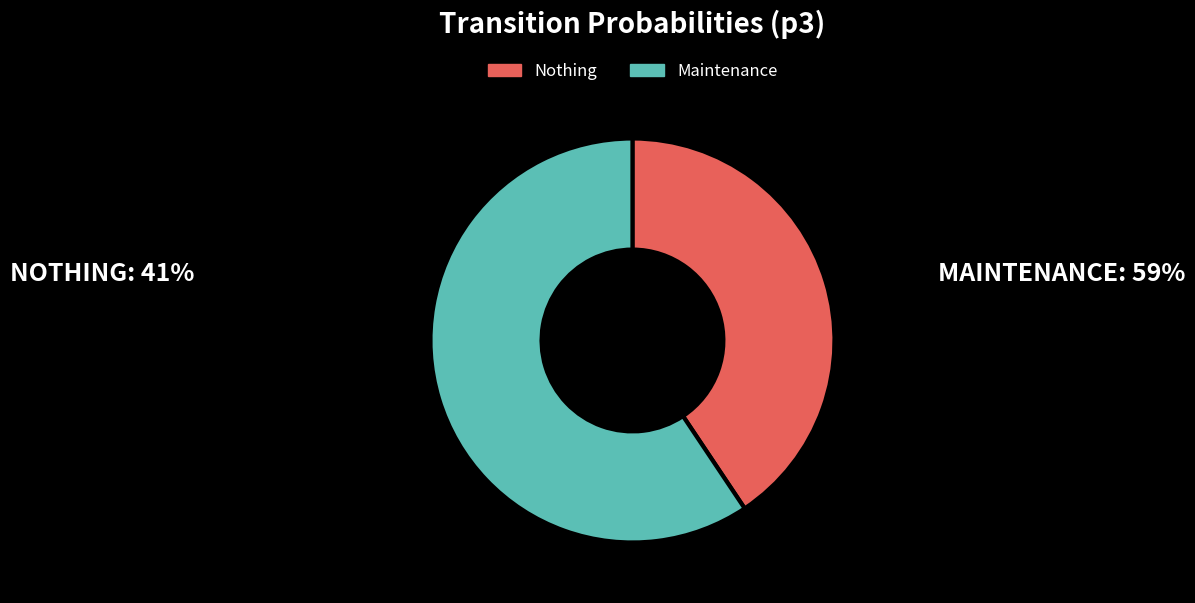

Which slice is the smallest?

Nothing